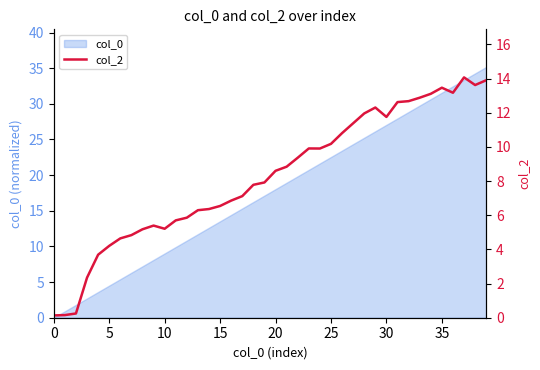

Is it true that the value at 22 is 9.4?

True